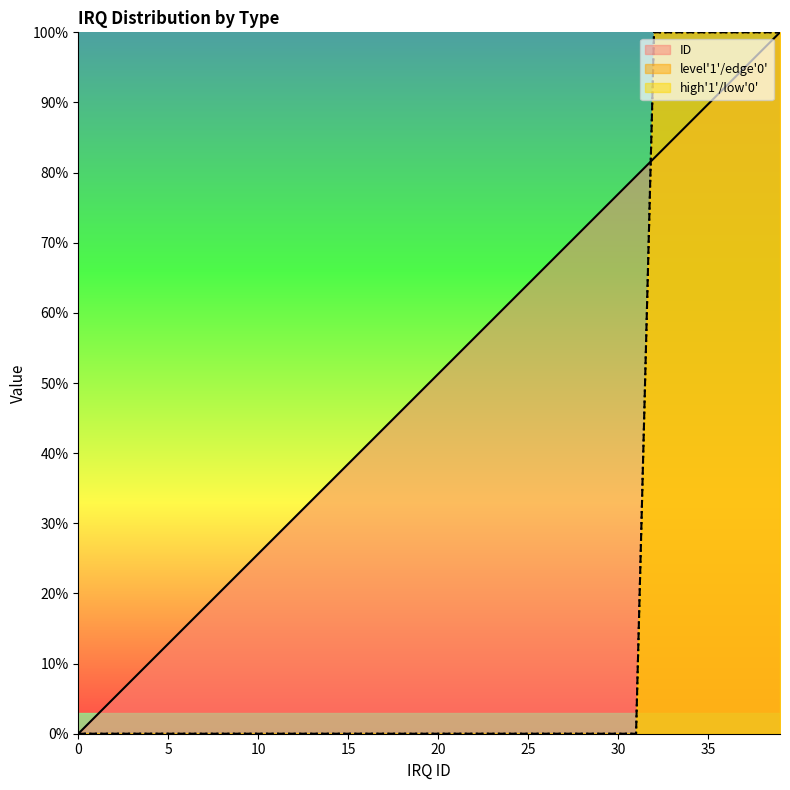

The value of high at 23 is 0.0. True or false?

True